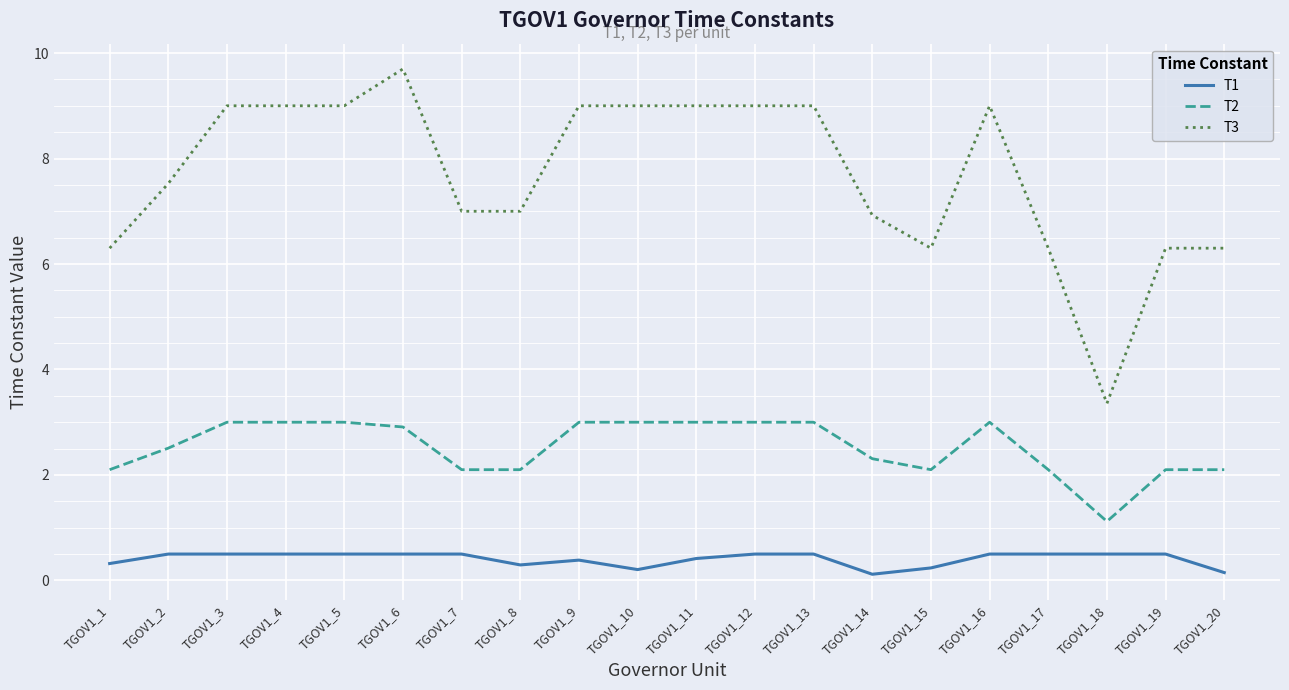

True or false: T2 has a value of 0.9 at TGOV1_10.

False